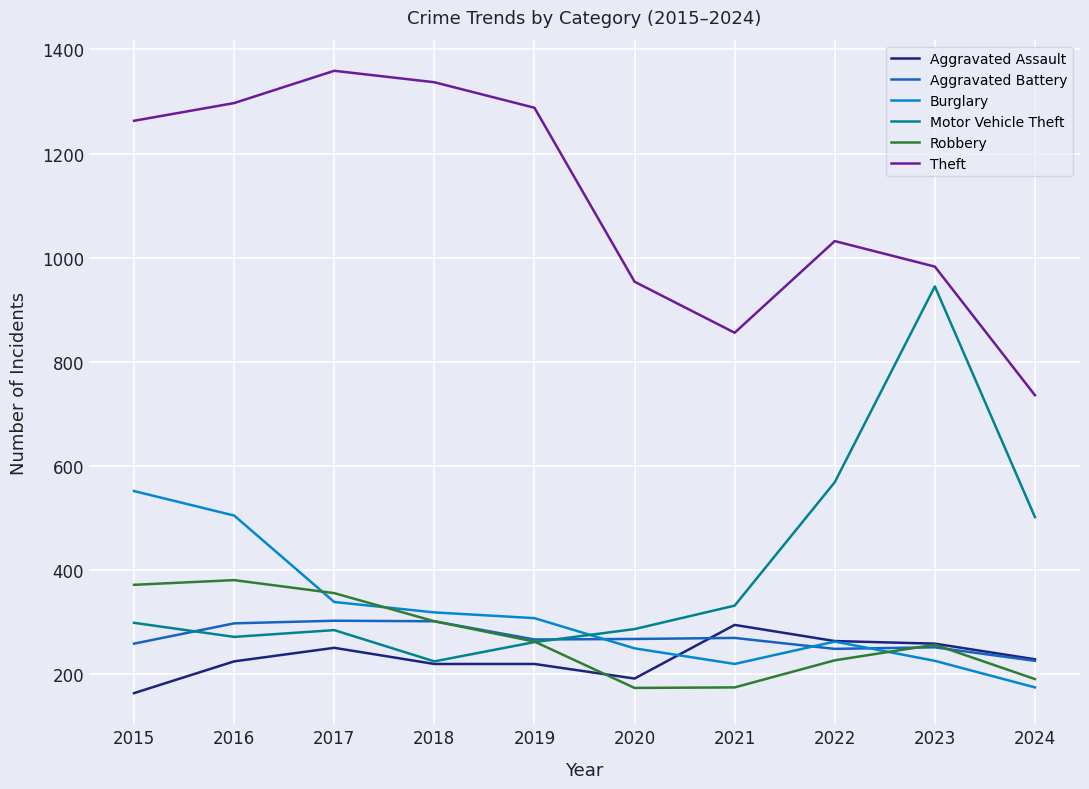

The Motor Vehicle Theft series shows 299 at 2015. True or false?

True